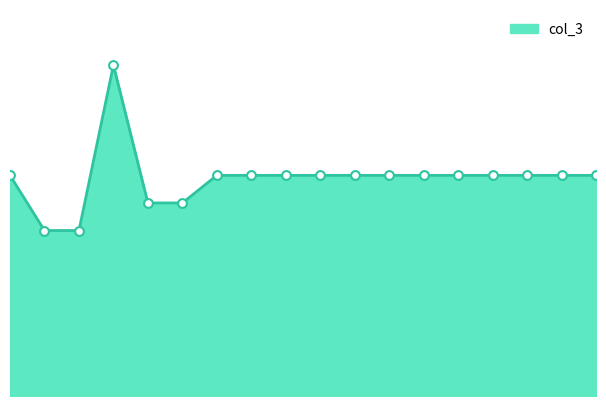

Does the chart have visible grid lines?

No